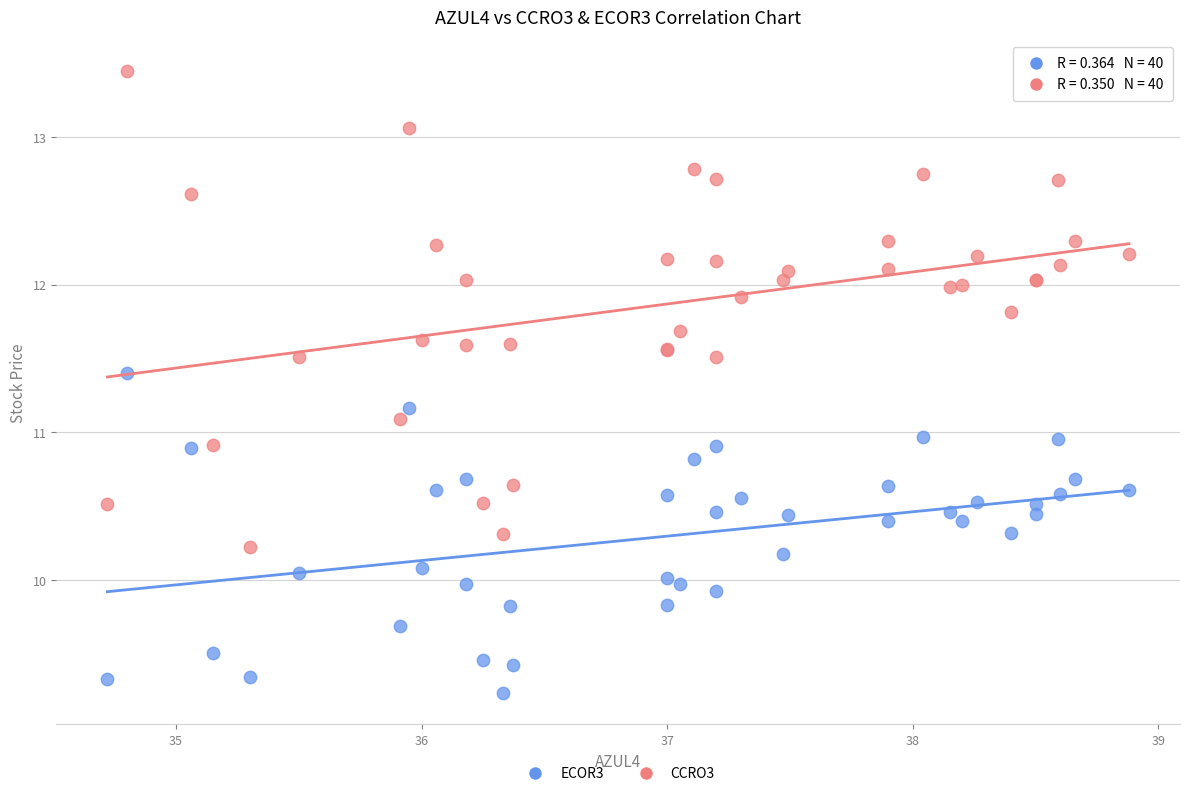

Which series reaches the minimum Y coordinate?

ECOR3